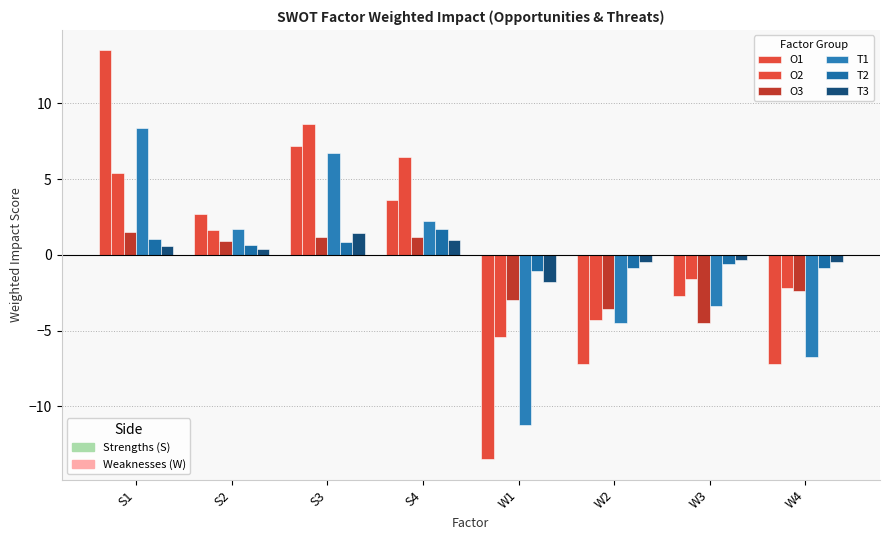

Which category has the lowest value across all series?

W1